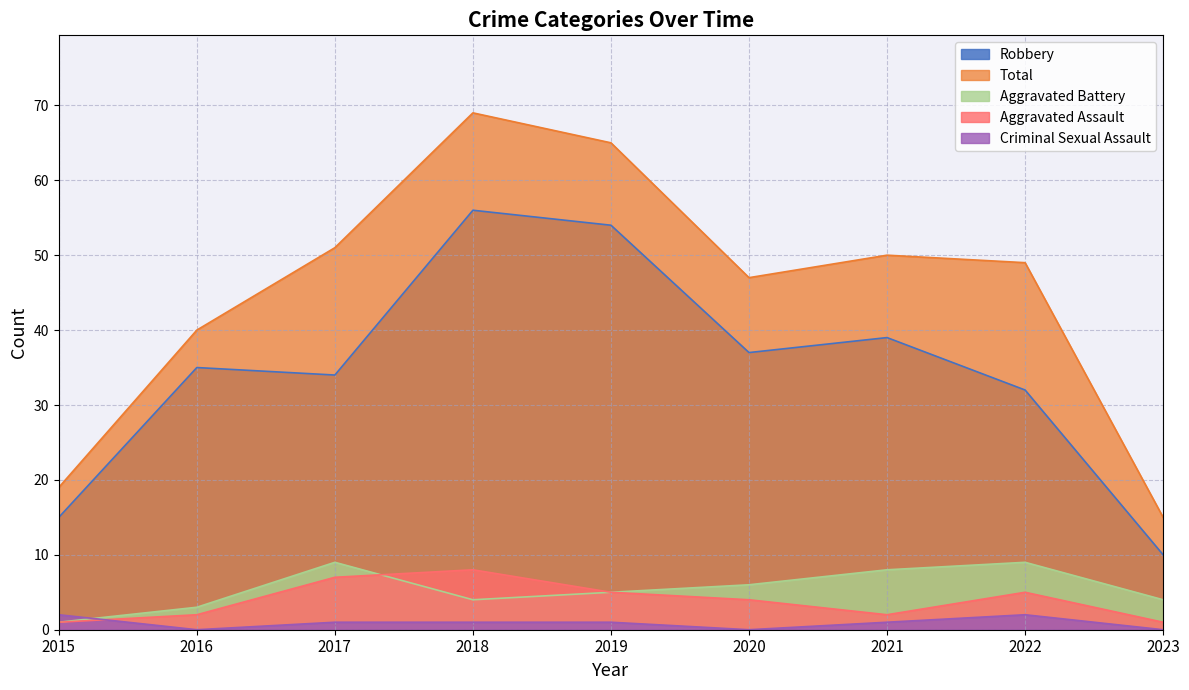

Reading left to right, extract all data points from this chart.

Aggravated Assault: 2015=1	2016=2	2017=7	2018=8	2019=5	2020=4	2021=2	2022=5	2023=1
Aggravated Battery: 2015=1	2016=3	2017=9	2018=4	2019=5	2020=6	2021=8	2022=9	2023=4
Criminal Sexual Assault: 2015=2	2016=0	2017=1	2018=1	2019=1	2020=0	2021=1	2022=2	2023=0
Robbery: 2015=15	2016=35	2017=34	2018=56	2019=54	2020=37	2021=39	2022=32	2023=10
Total: 2015=19	2016=40	2017=51	2018=69	2019=65	2020=47	2021=50	2022=49	2023=15